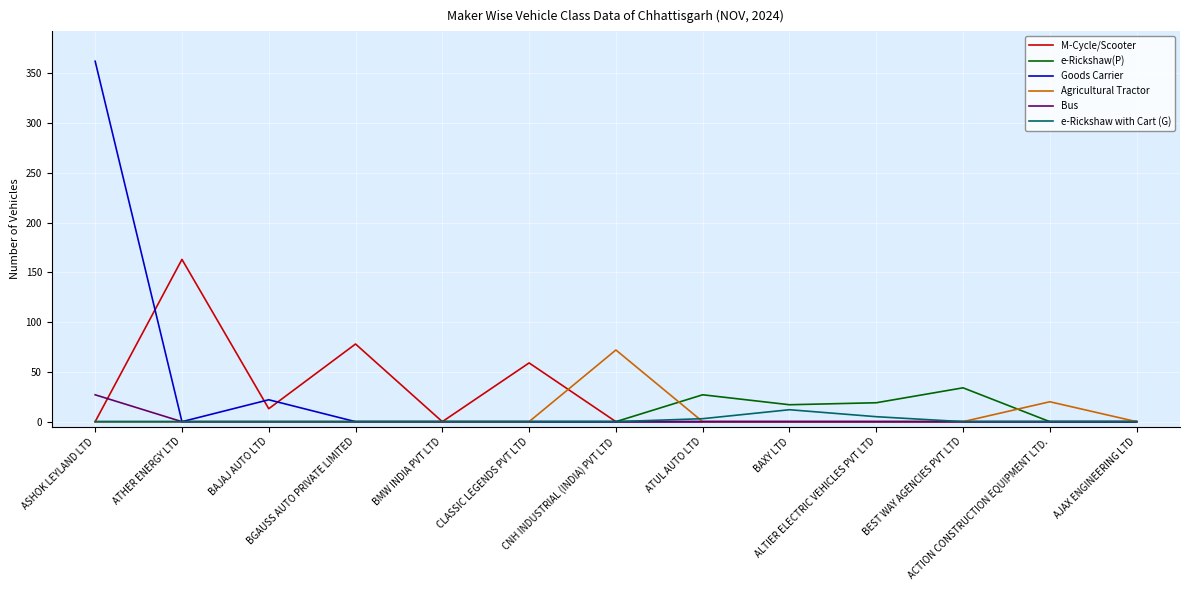

At which category is the sum across all series the highest?

ASHOK LEYLAND LTD